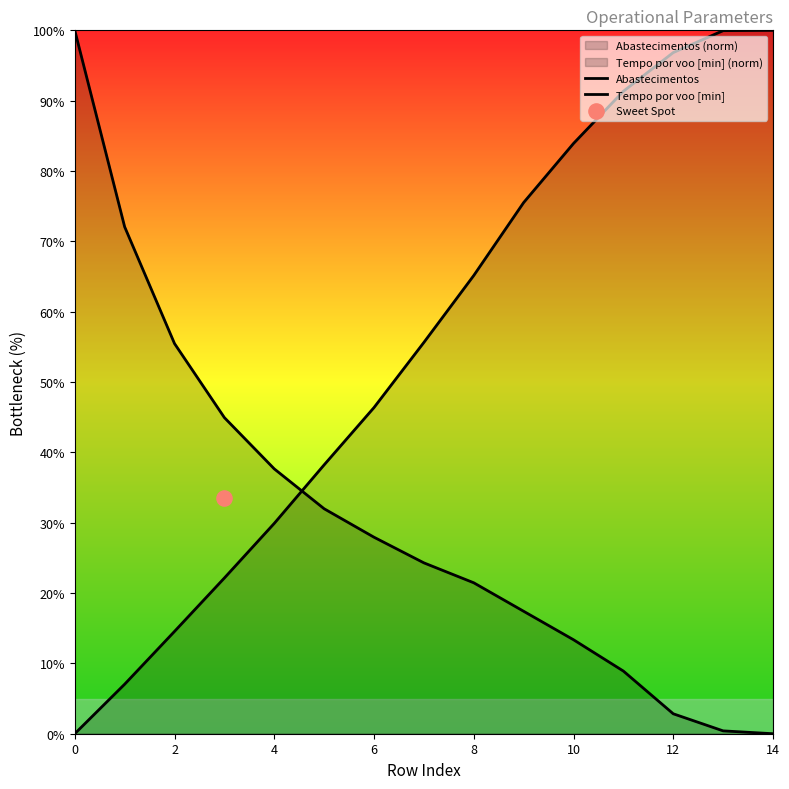

Is the value of Tempo por voo [min] at 10 greater than the value of Abastecimentos at 8?

Yes